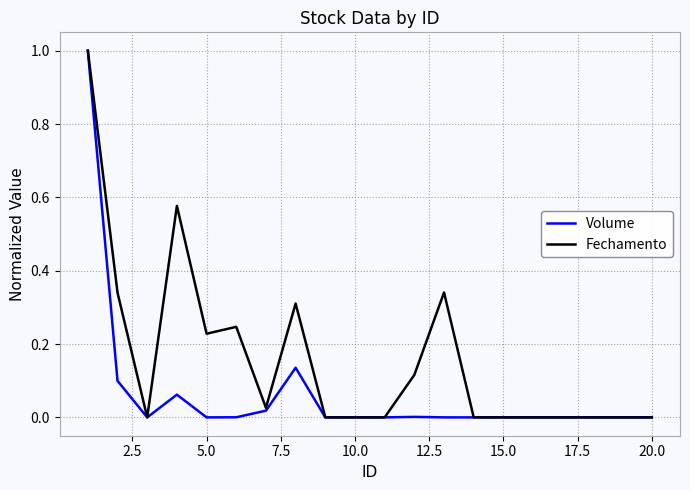

Rank the series by their average value, from lowest to highest.

Volume, Fechamento